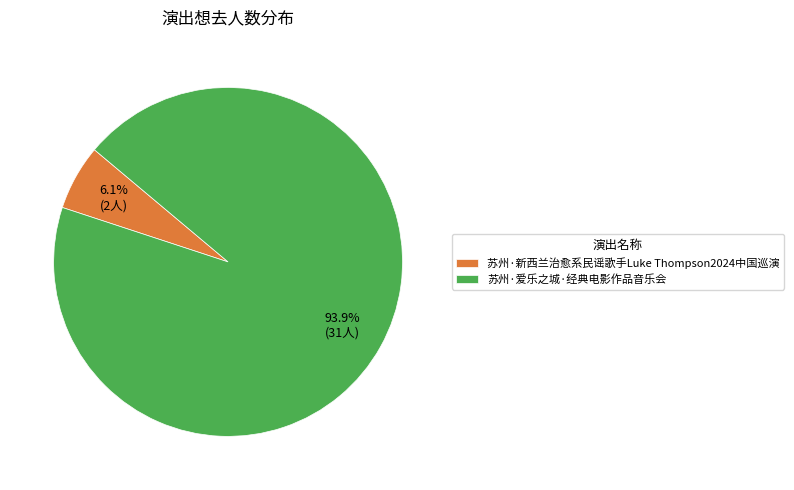

Is there a majority slice in this chart?

Yes